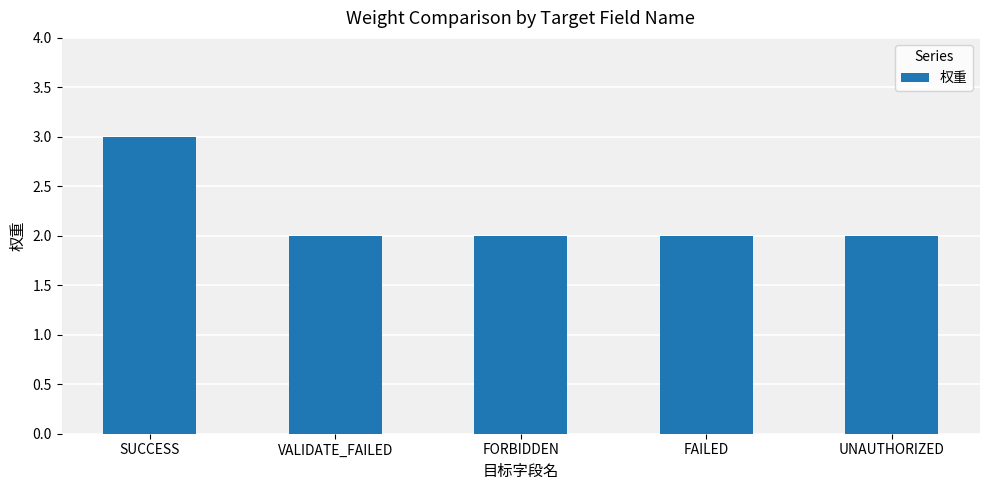

Is it true that the value at FORBIDDEN is 1?

False